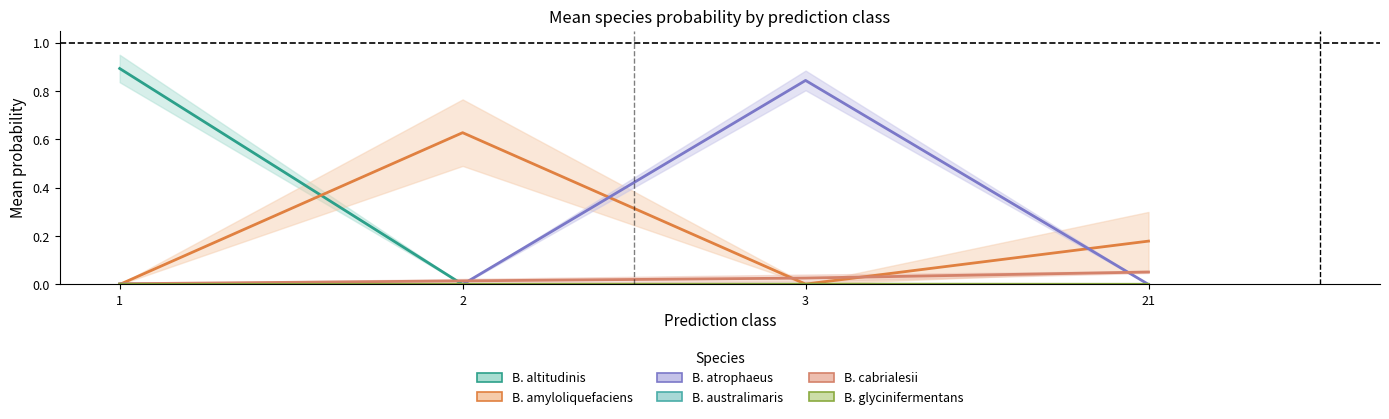

In B. amyloliquefaciens, how many points are higher than both neighbors (excluding endpoints)?

1